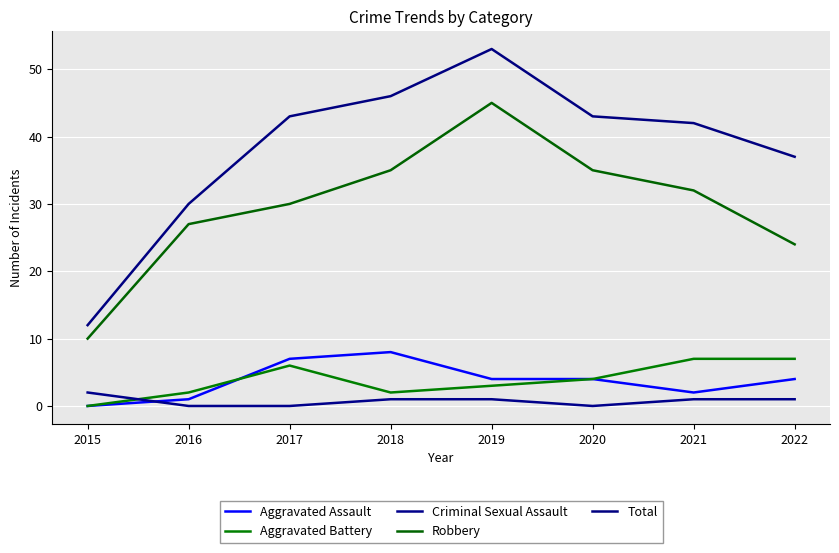

List the labels in order of Total value, largest first.

2019, 2018, 2017, 2020, 2021, 2022, 2016, 2015